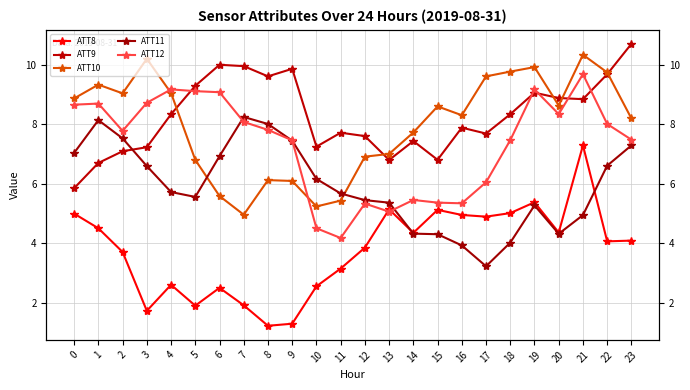

At which label is ATT8 closest to 4?

22